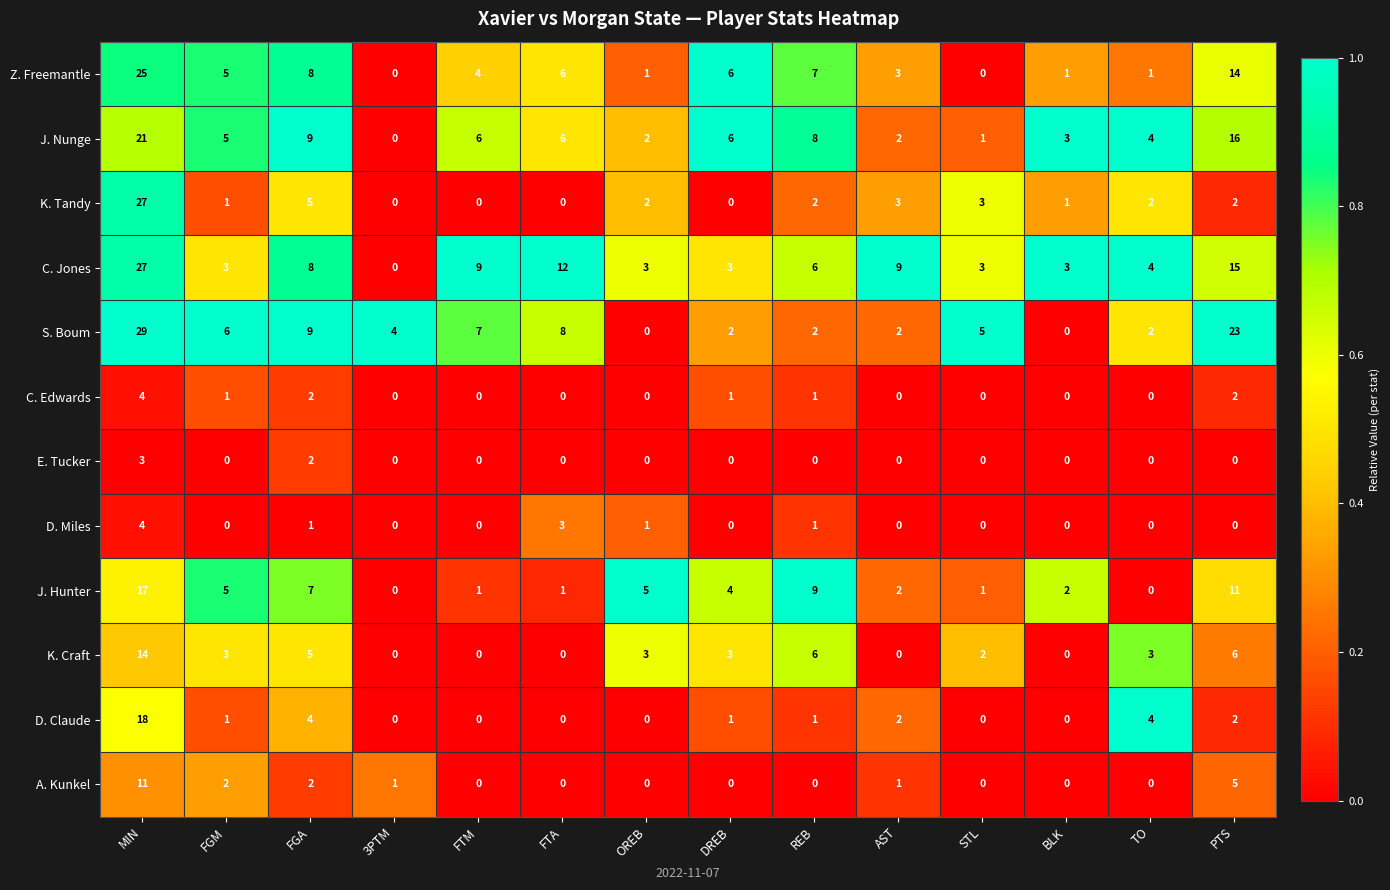

How many series are shown in this chart?

12